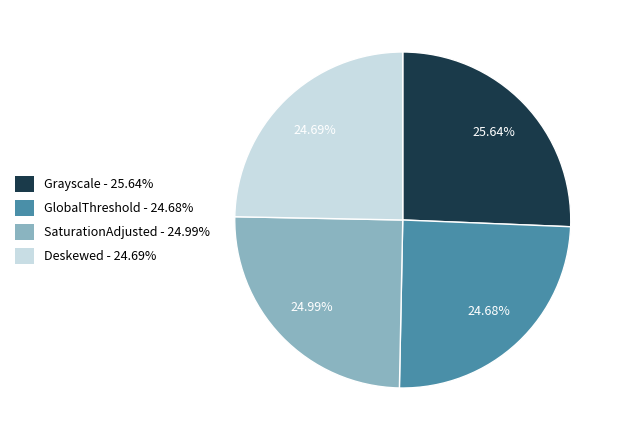

Between Grayscale and Deskewed, which is larger?

Grayscale